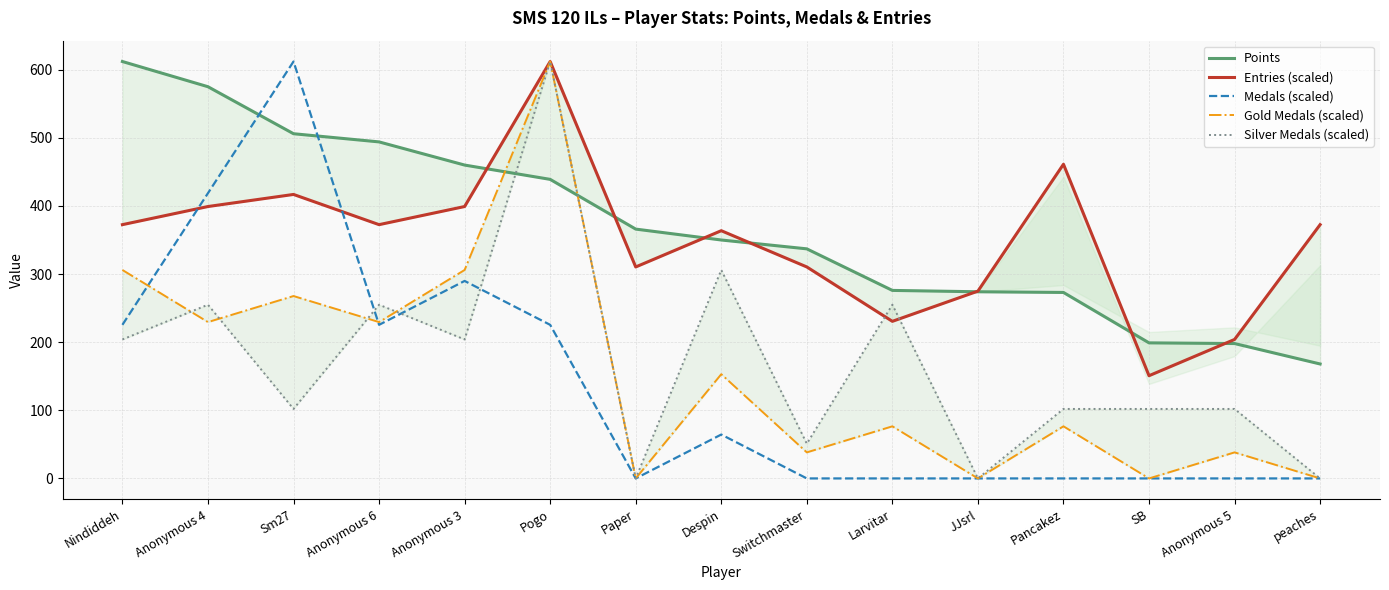

At which category does Medals (scaled) reach its first local peak?

Sm27